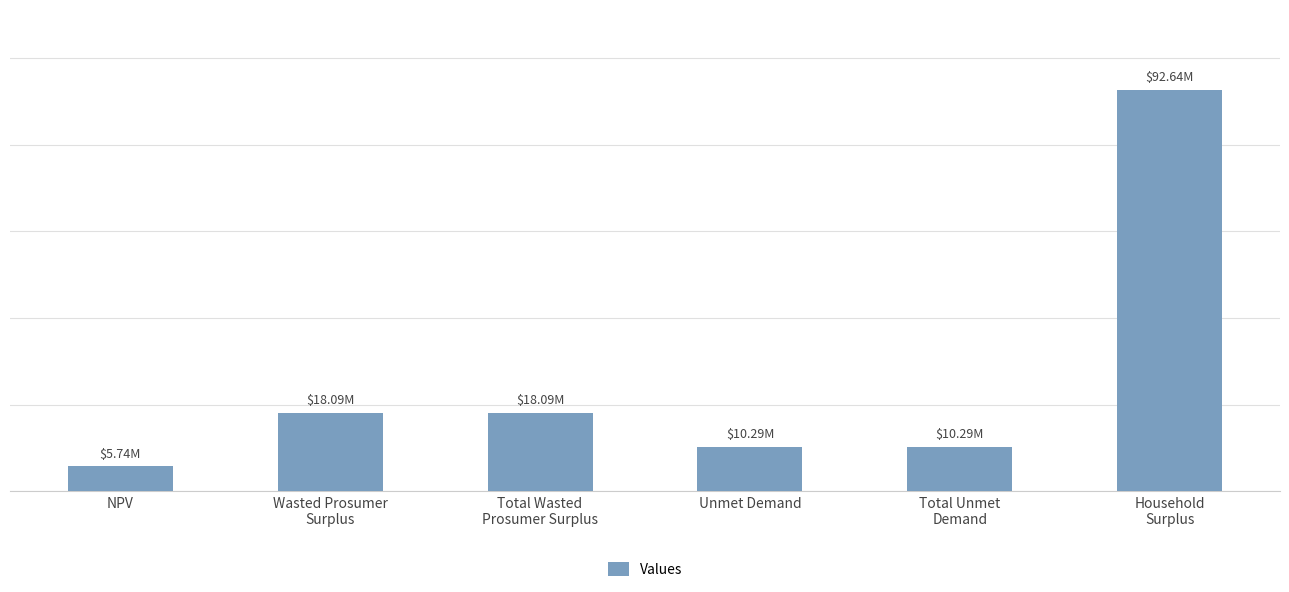

True or false: the data shows 10288674.0 at Total Unmet
Demand.

True